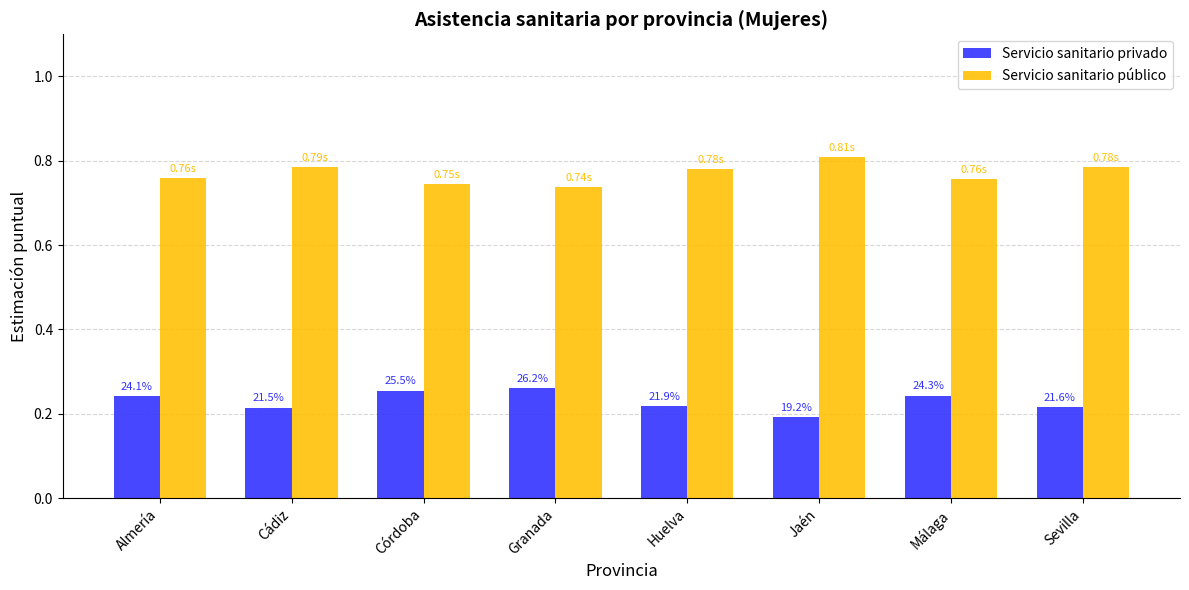

What are all the series names shown in the legend?

Servicio sanitario privado, Servicio sanitario público